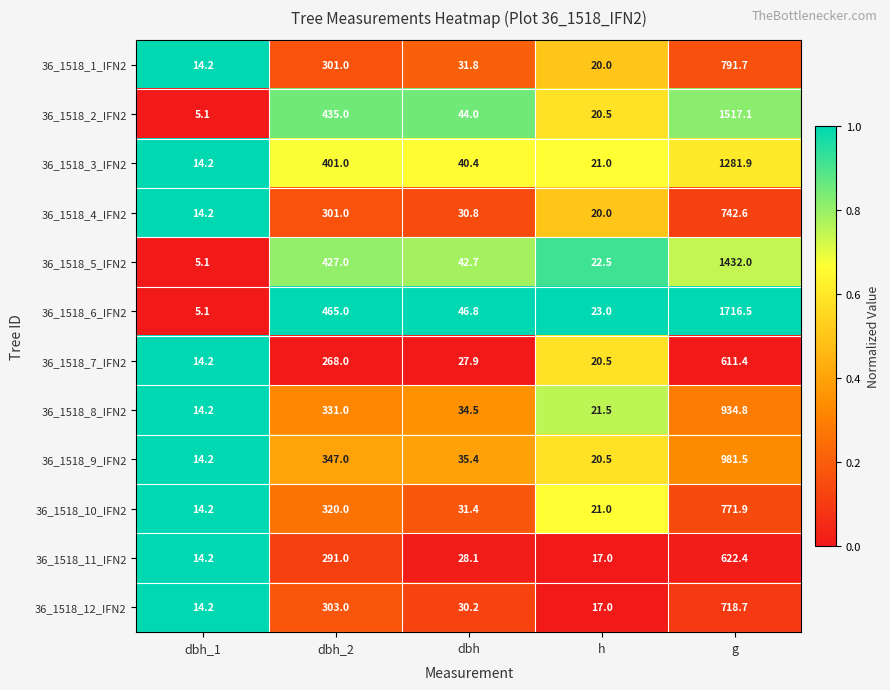

What is the difference between the second highest and second lowest values in the 36_1518_10_IFN2 series?

299.0